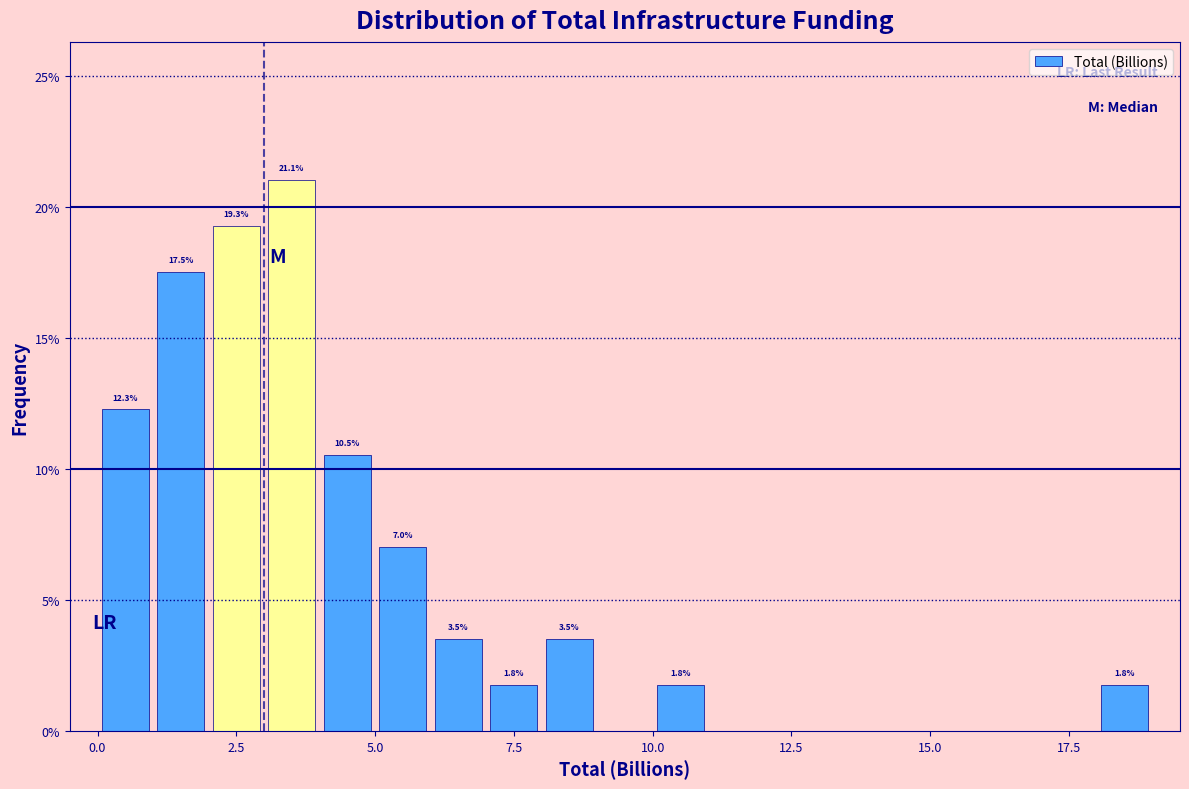

Read against the x-axis, roughly where is the centre of the tallest bar?

3.5